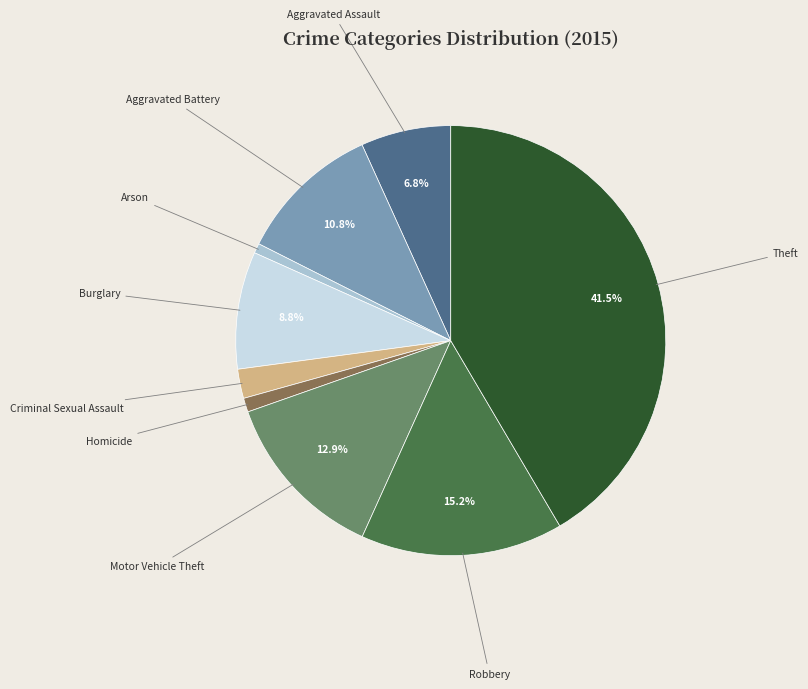

Does any single category account for the majority?

No